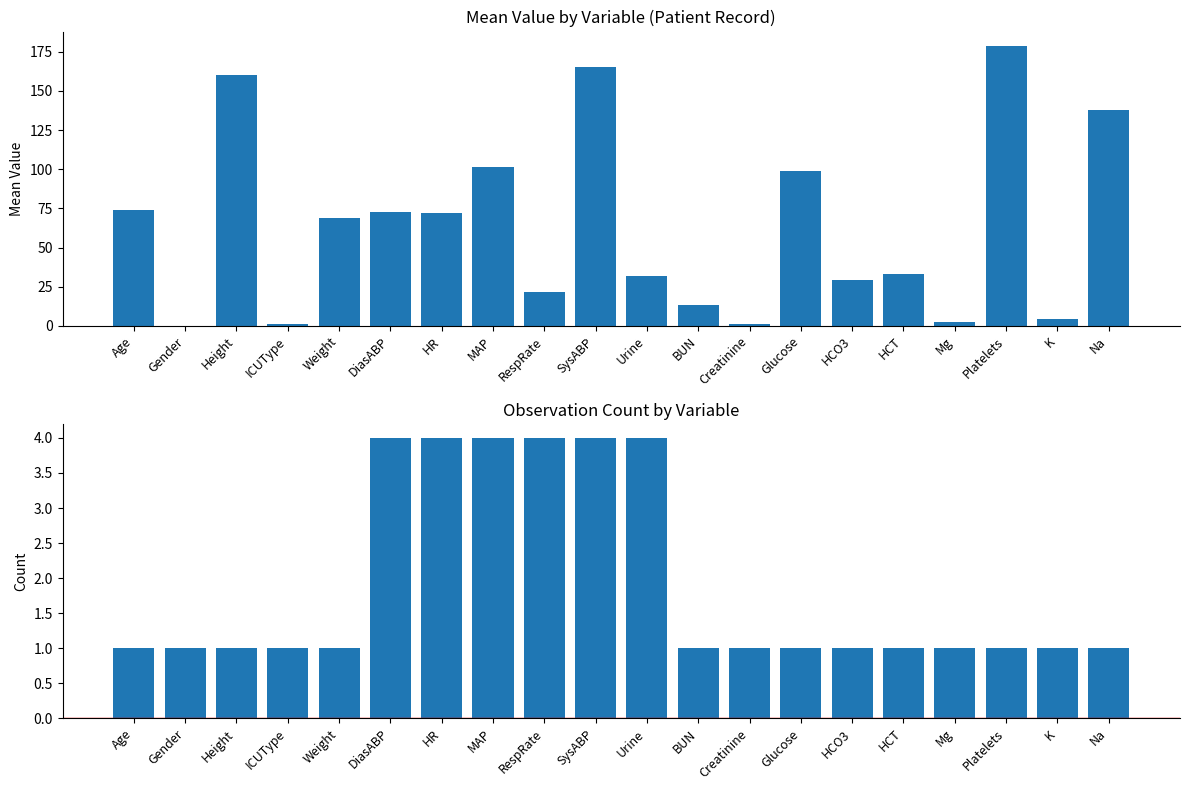

Which series has the largest range (max minus min)?

Mean Value